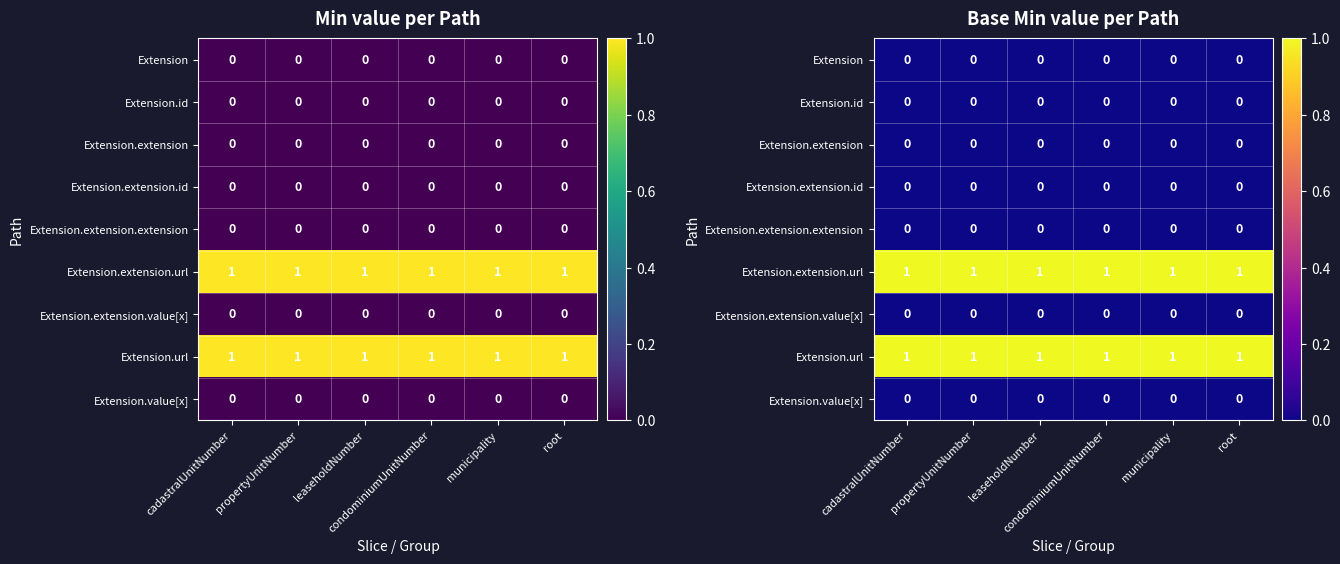

Is it true that Extension.url equals 2 at cadastralUnitNumber?

False